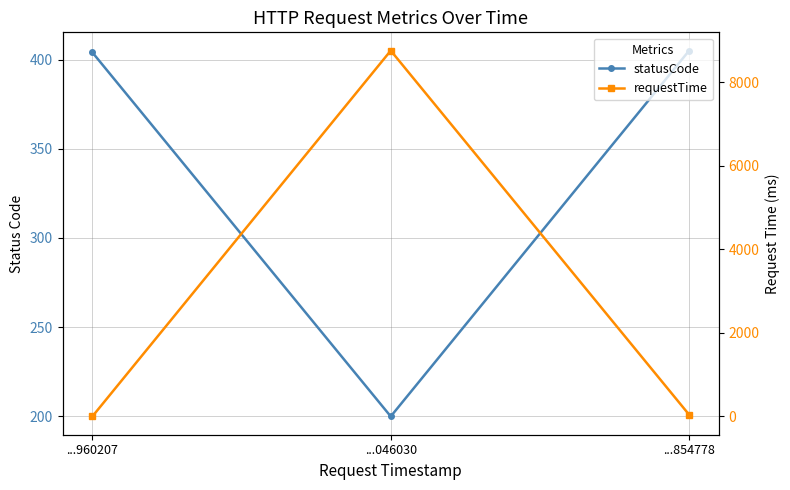

How many categories are shown in the chart?

3